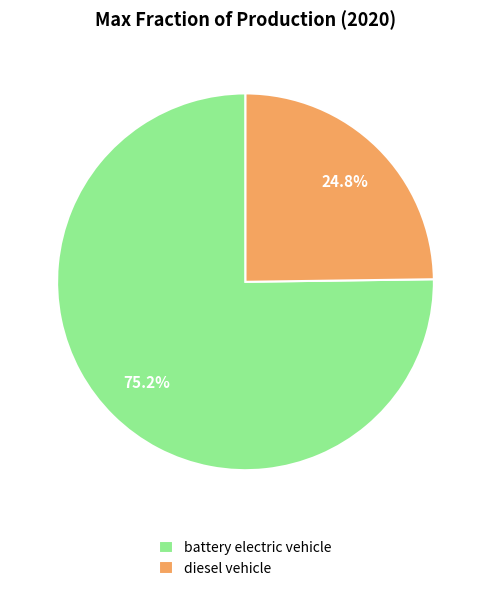

What is the majority slice?

battery electric vehicle